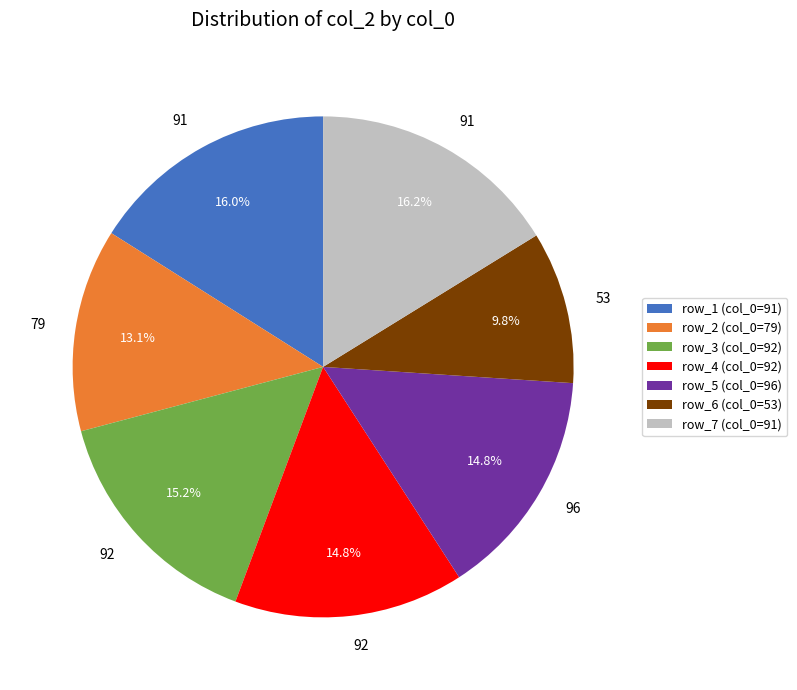

How much of the chart is everything except row_6 (col_0=53)?

90.2%